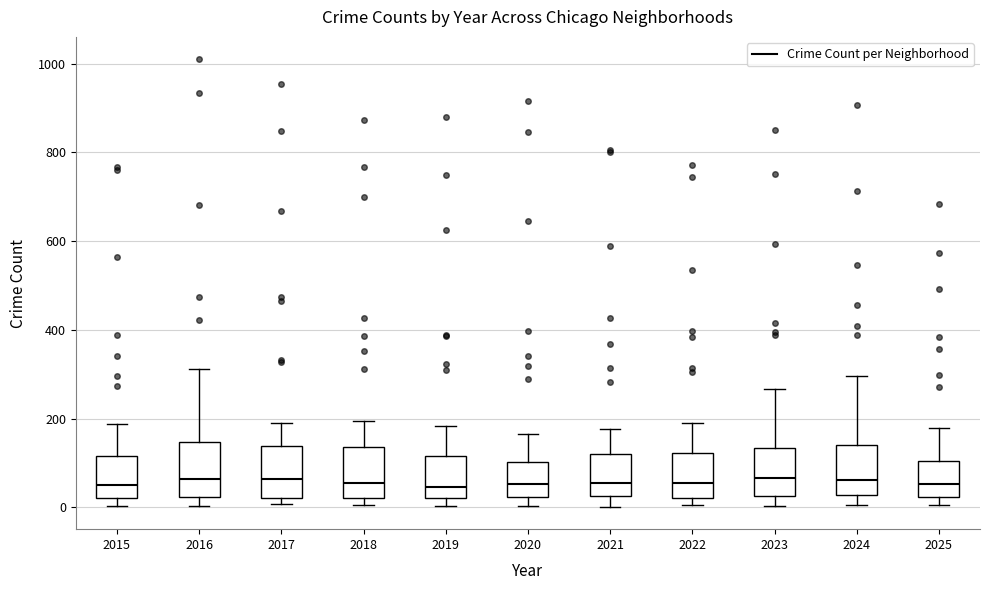

Where does the median line of the box at x = 2025 sit on the y-axis? The values are not printed on the chart, so give them approximately, as read against the axis.

60